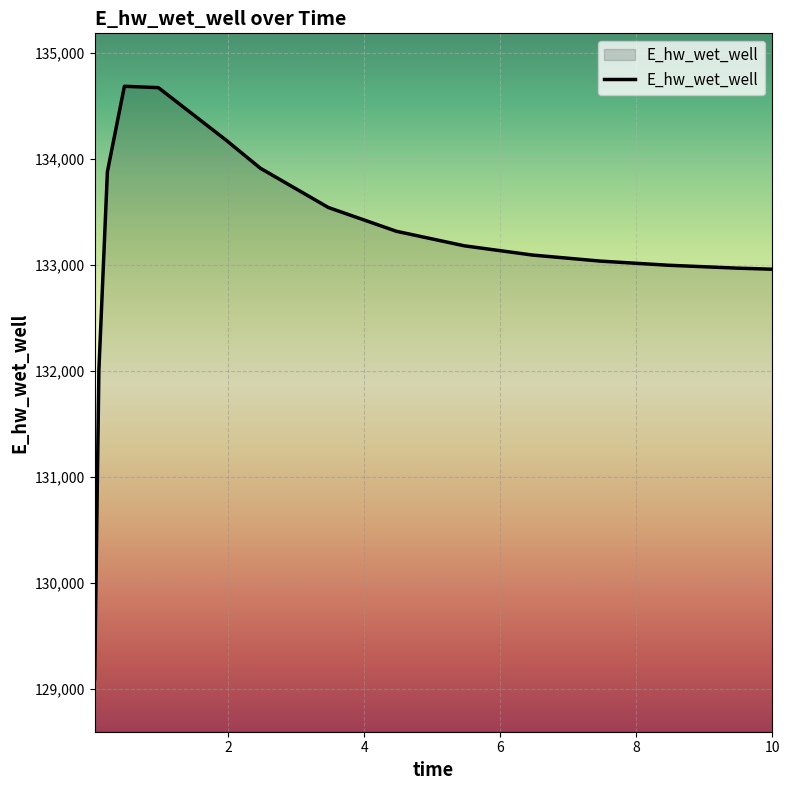

What is the difference between the maximum and minimum values?

5594.3